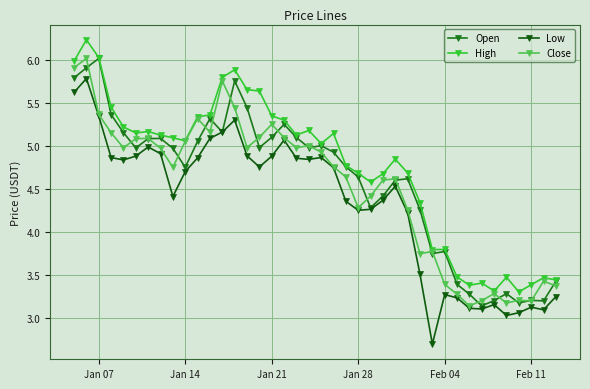

How many categories are shown in the chart?

40